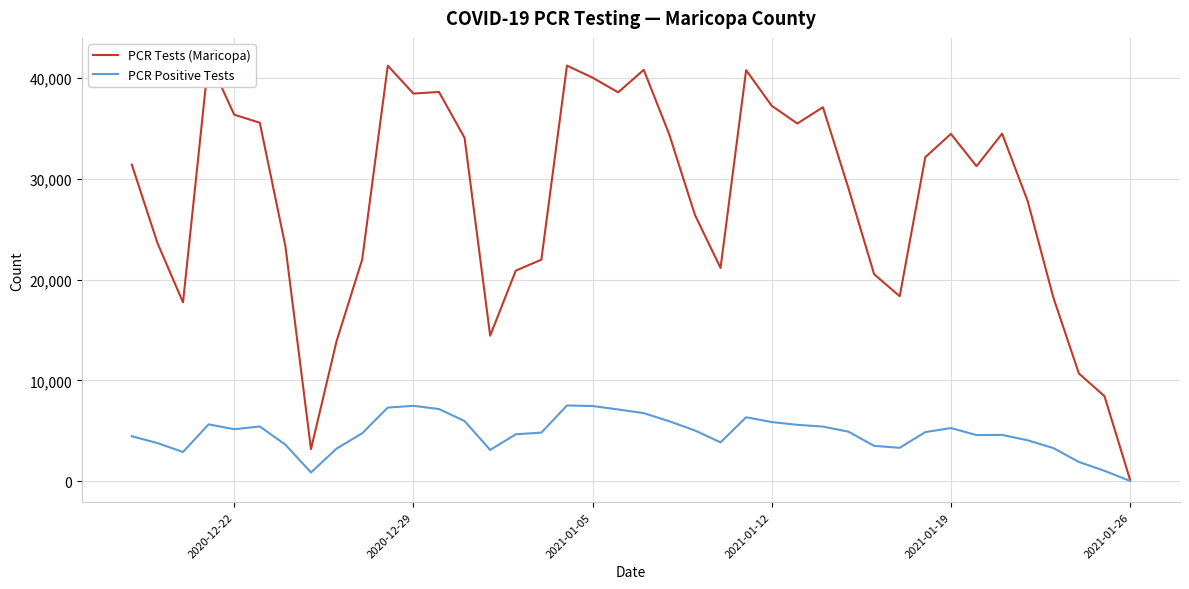

True or false: PCR Tests (Maricopa) and PCR Positive Tests intersect in this chart.

False